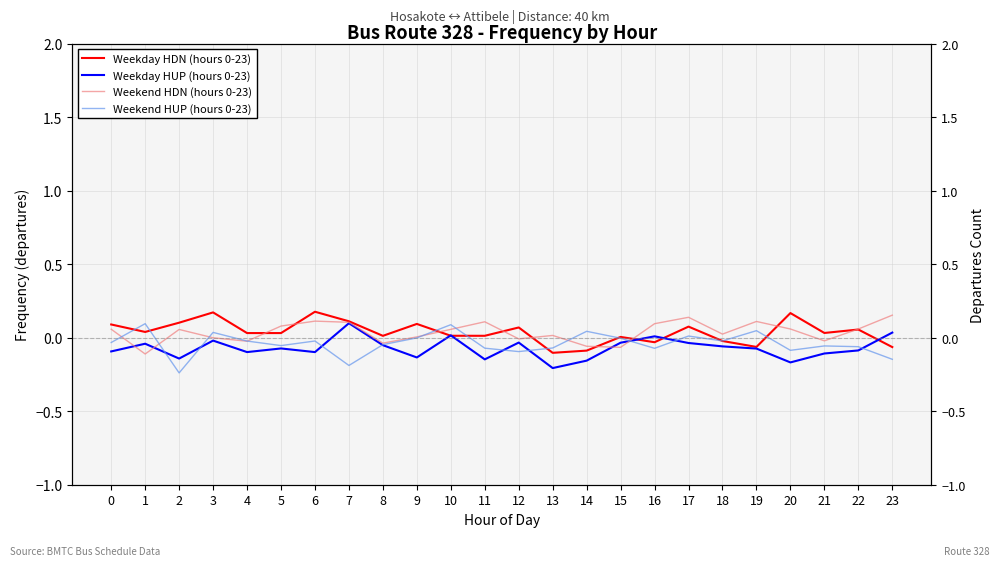

Reading left to right, transcribe all the data shown in this chart.

Weekday HDN (hours 0-23): 0.1	0.0	0.1	0.2	0.0	0.0	0.2	0.1	0.0	0.1	0.0	0.0	0.1	-0.1	-0.1	0.0	-0.0	0.1	-0.0	-0.1	0.2	0.0	0.1	-0.1
Weekday HUP (hours 0-23): -0.1	-0.0	-0.1	-0.0	-0.1	-0.1	-0.1	0.1	-0.1	-0.1	0.0	-0.1	-0.0	-0.2	-0.2	-0.0	0.0	-0.0	-0.1	-0.1	-0.2	-0.1	-0.1	0.0
Weekend HDN (hours 0-23): 0.1	-0.1	0.1	-0.0	-0.0	0.1	0.1	0.1	-0.0	0.0	0.1	0.1	-0.0	0.0	-0.1	-0.1	0.1	0.1	0.0	0.1	0.1	-0.0	0.1	0.2
Weekend HUP (hours 0-23): -0.0	0.1	-0.2	0.0	-0.0	-0.1	-0.0	-0.2	-0.0	-0.0	0.1	-0.1	-0.1	-0.1	0.0	-0.0	-0.1	0.0	-0.0	0.0	-0.1	-0.1	-0.1	-0.1